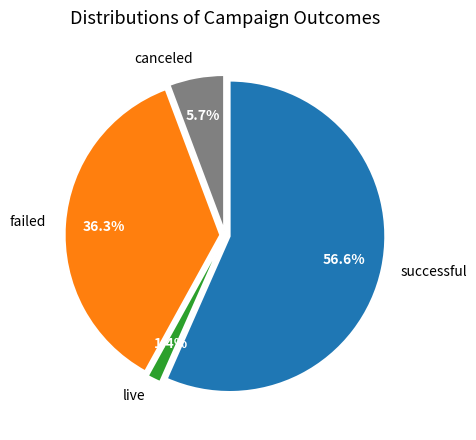

What percentage do canceled and live together represent?

7.1%